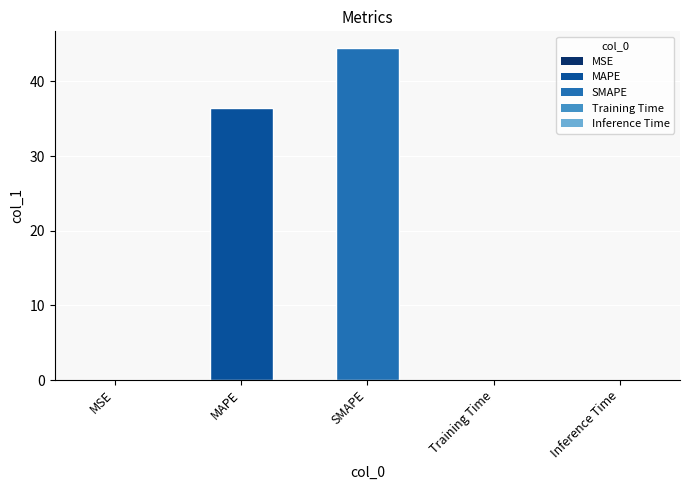

At which category does the chart reach its peak across all series?

SMAPE